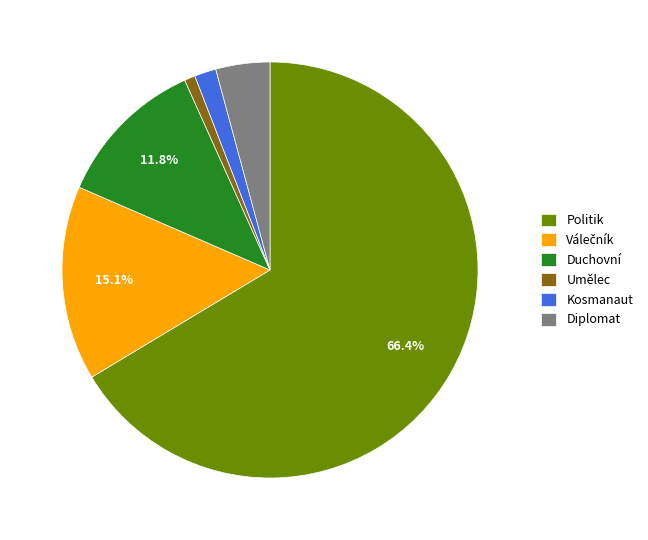

Does Diplomat represent more than half of the total?

No